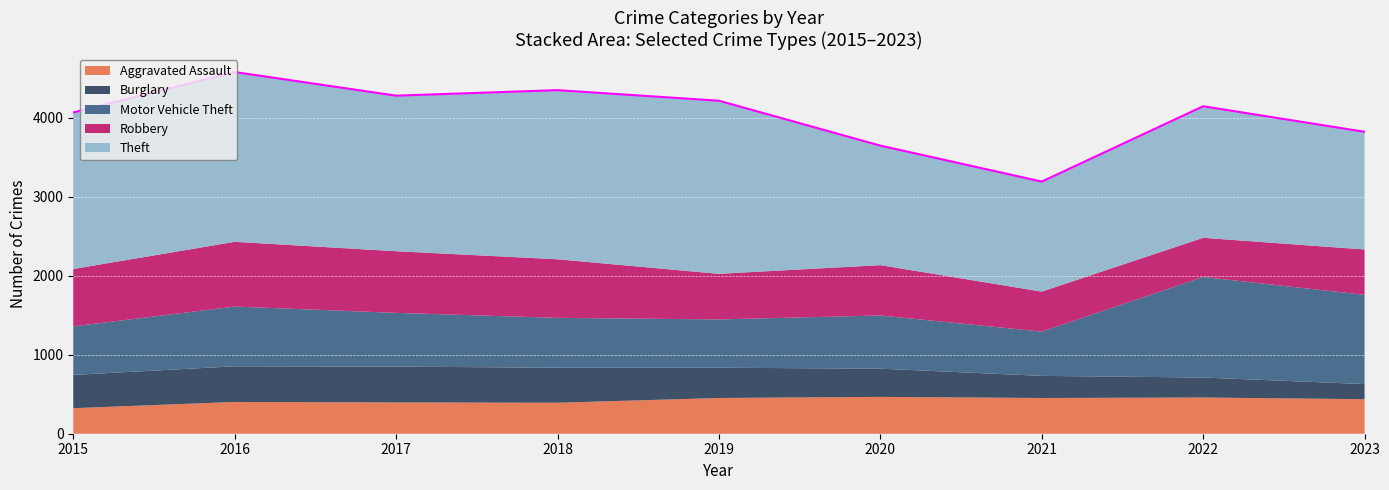

At which category does Motor Vehicle Theft reach its first local peak?

2016